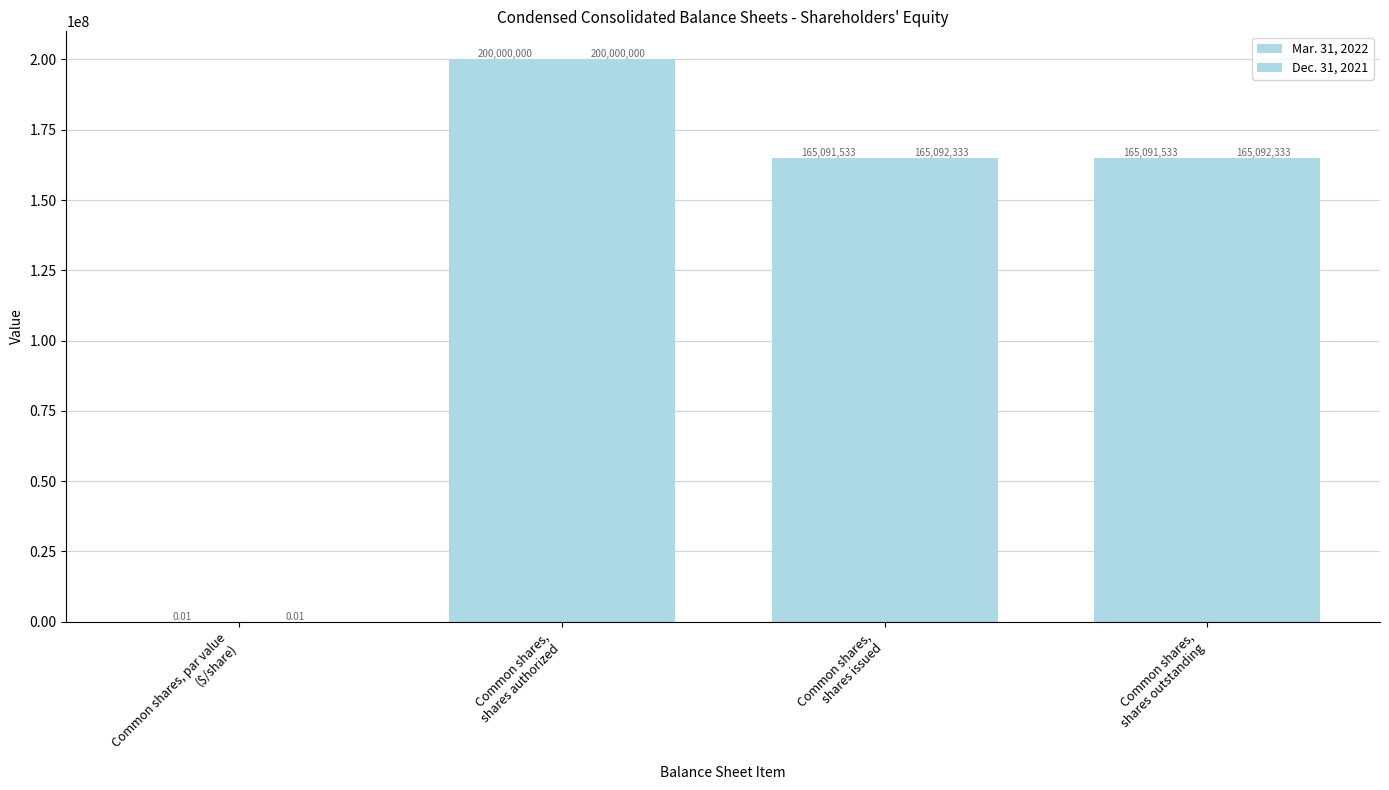

Are the bars horizontal?

No